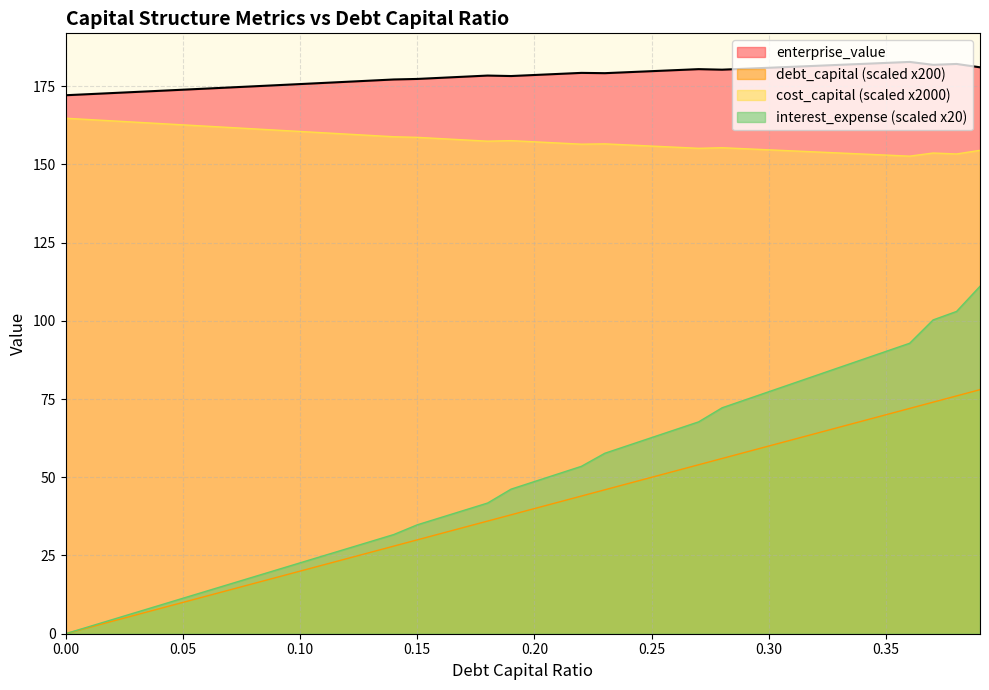

Which series has the largest total across all categories?

enterprise_value